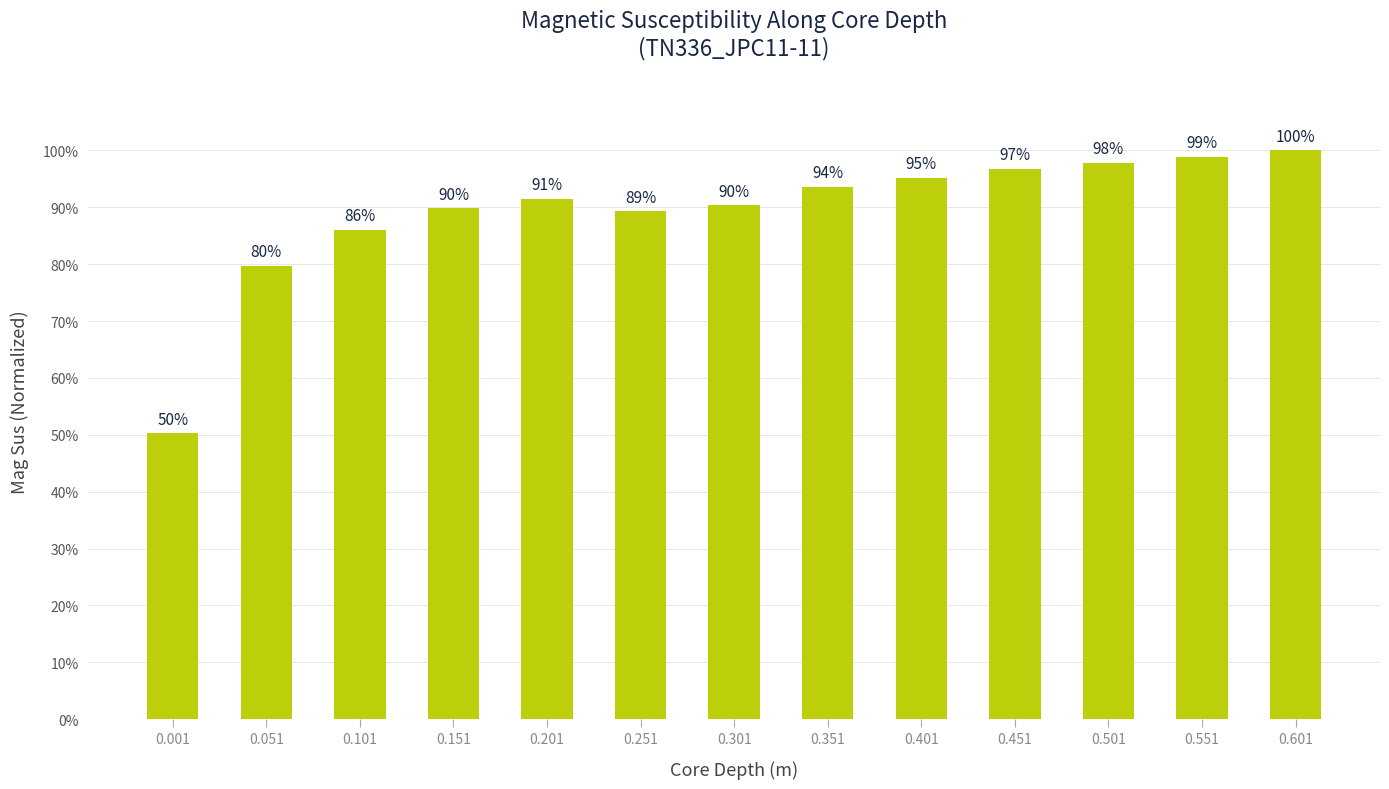

Which category has the lowest value across all series?

0.001